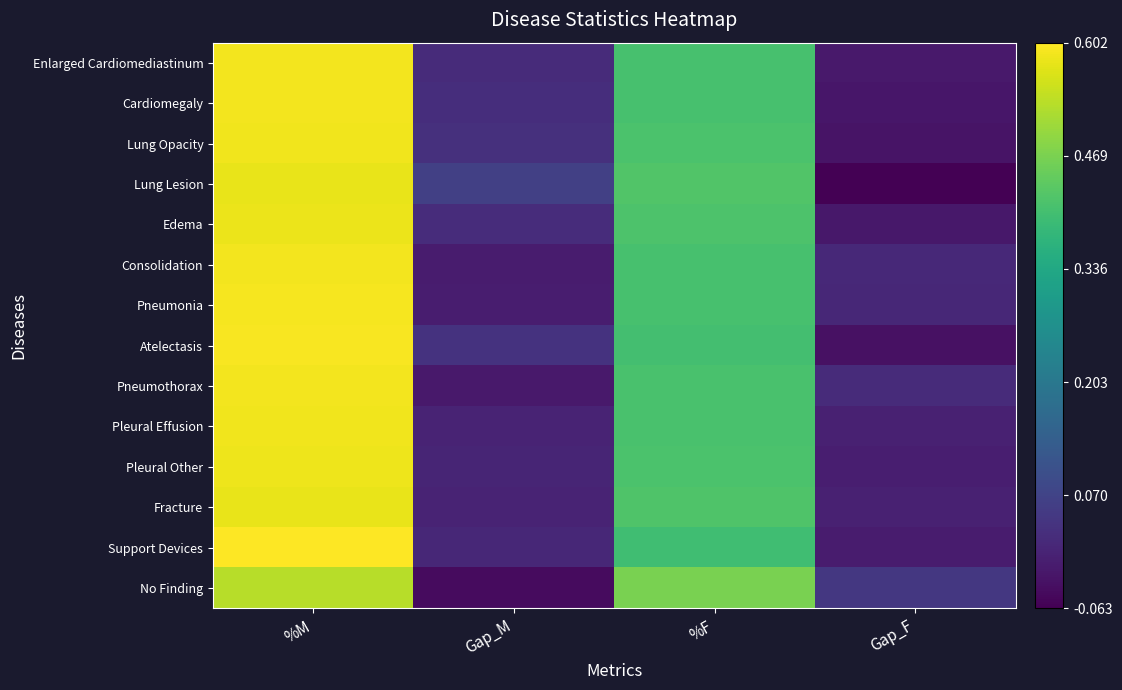

Count the number of data series in this chart.

14